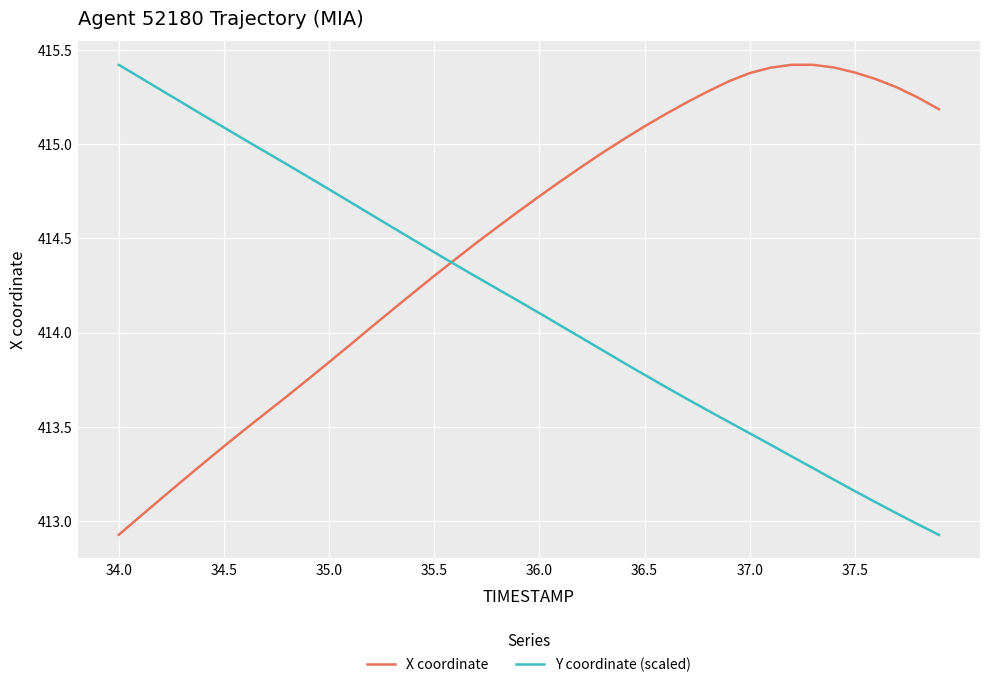

What is the minimum value for Y coordinate (scaled)?

412.9